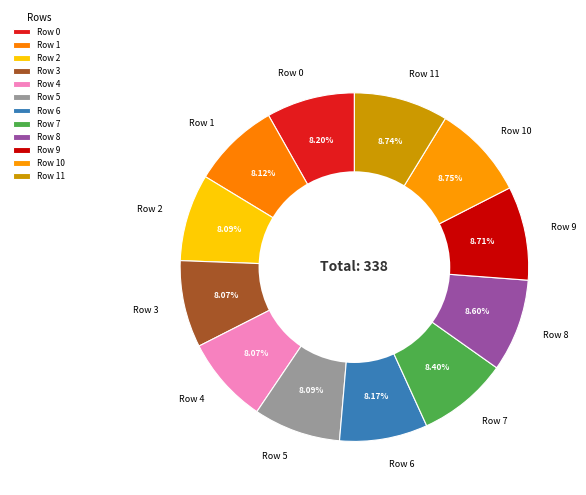

To the nearest percent, what percentage of the pie is Row 0?

8%